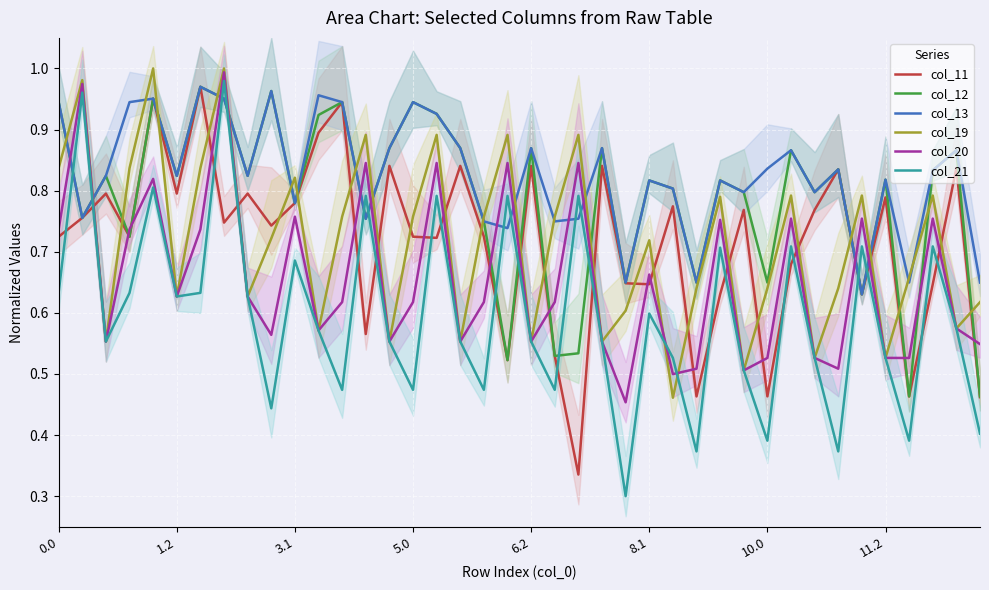

Is the value of col_19 at 31 greater than the value of col_13 at 31?

No